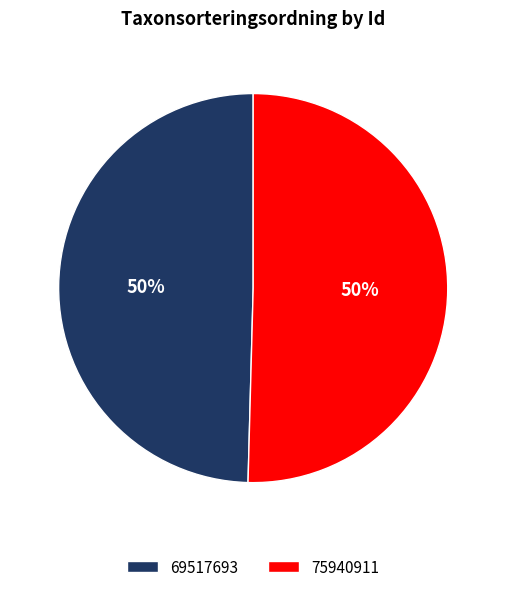

Which category accounts for the majority?

75940911